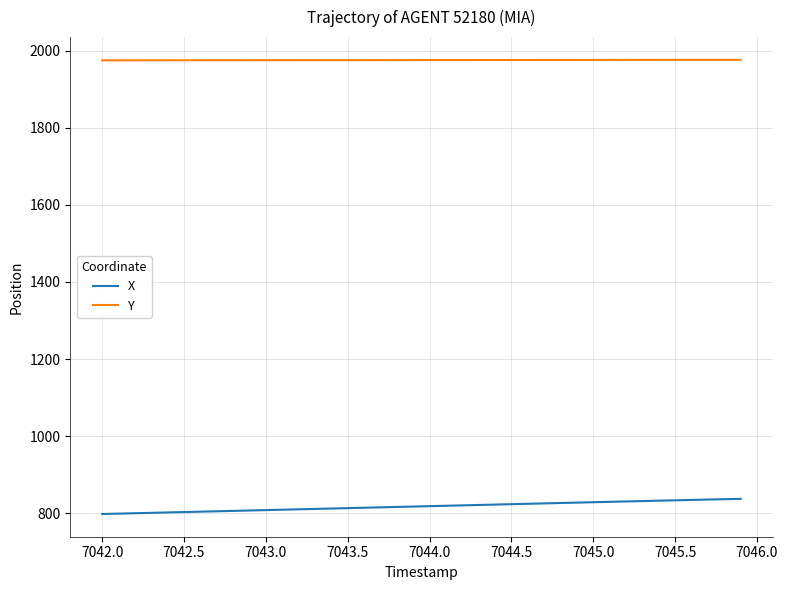

True or false: X and Y cross at least once.

False